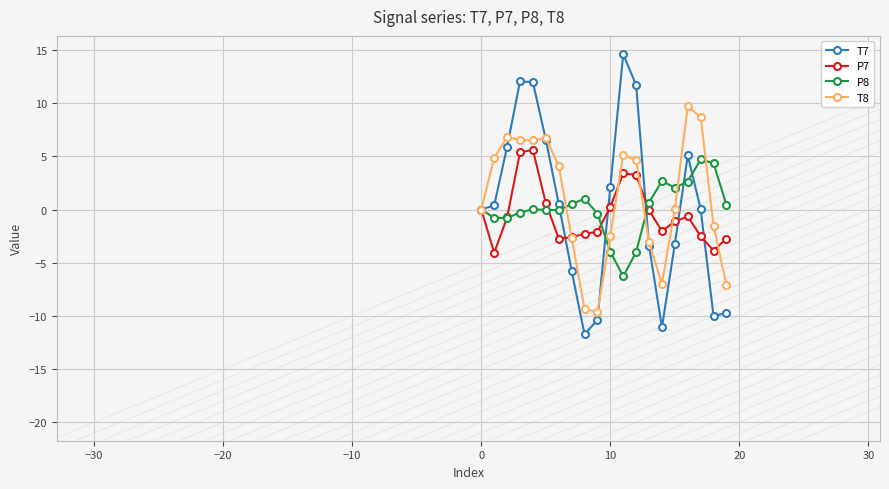

In P8, how many points are lower than both neighbors (excluding endpoints)?

4